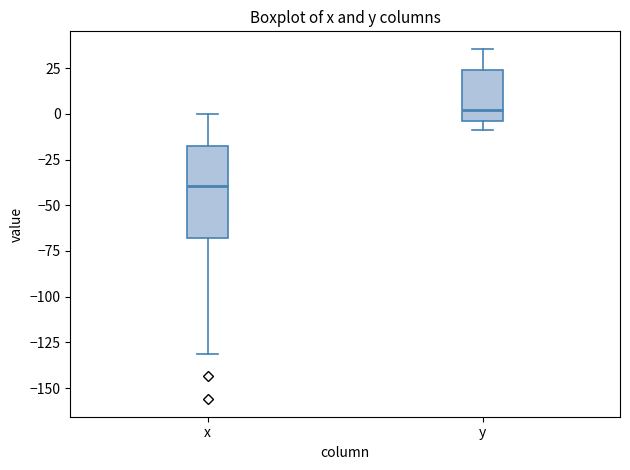

Reading left to right, transcribe this box plot: for each box, give where its median line is, the range the box spans, and where its two whiskers end, as read against the y-axis. The values are not printed on the chart, so give them approximately, as read against the axis.

x: median -40, box -70 to -20, whiskers -130 to 0
y: median 0, box -5 to 25, whiskers -10 to 35